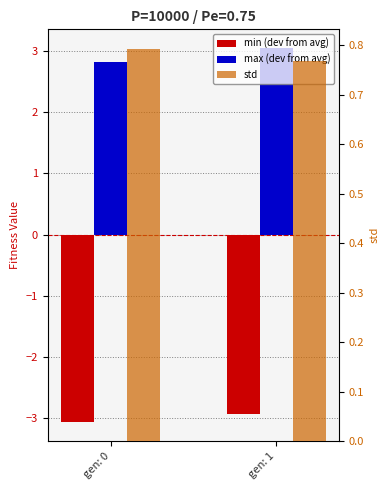

Is the value of min (dev from avg) at gen: 1 greater than the value of std at gen: 0?

No